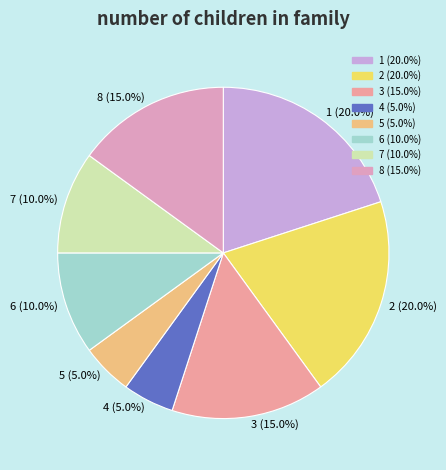

How many slices are in this pie chart?

8